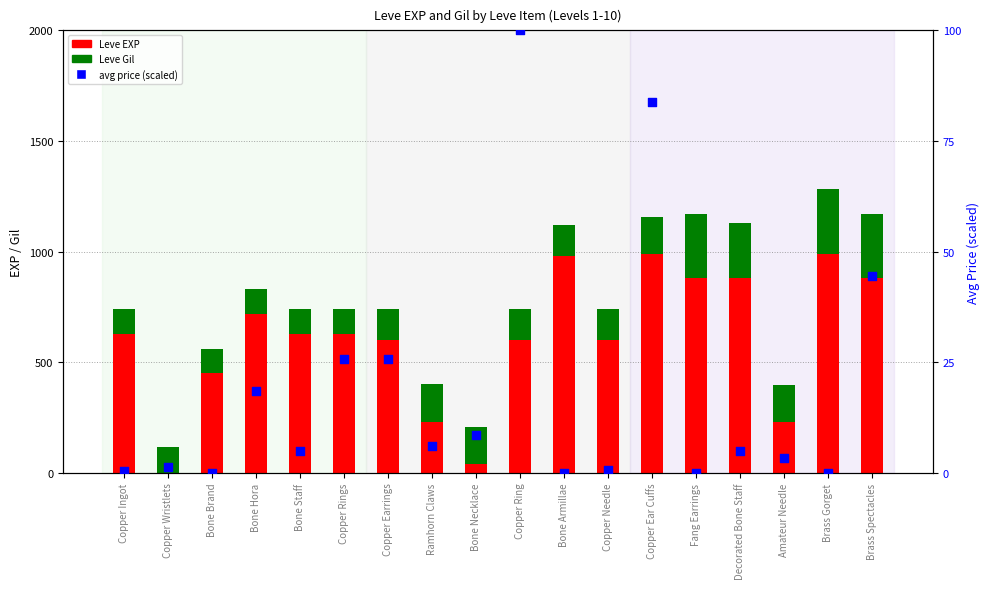

Which series has the largest total across all categories?

Leve EXP